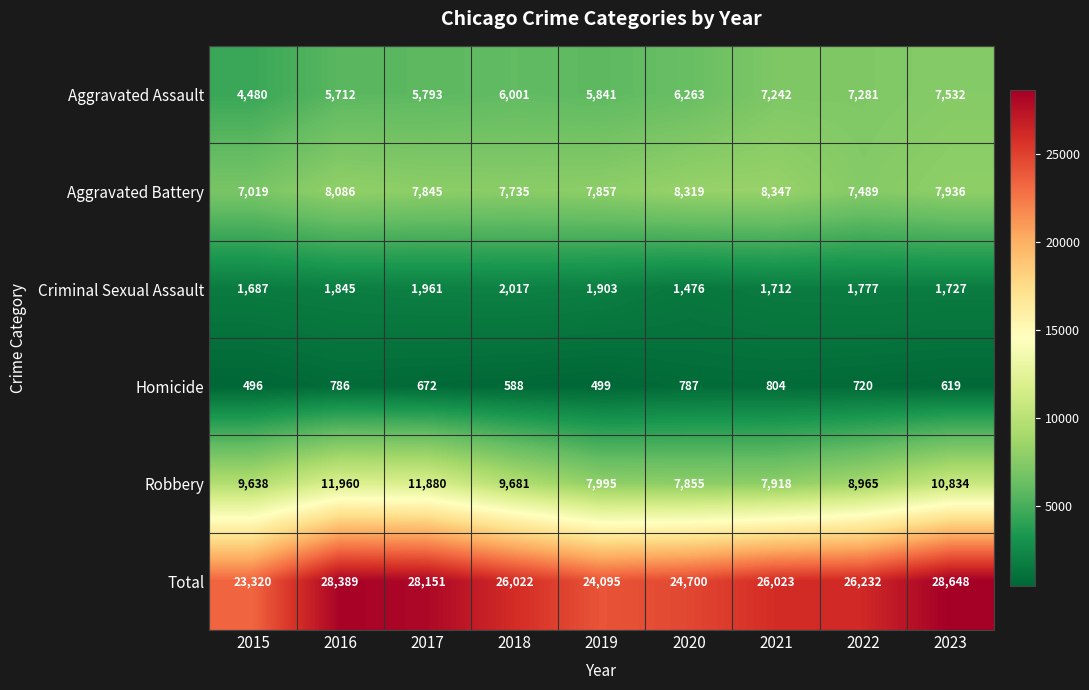

Which series changed the most between 2017 and 2020?

Robbery